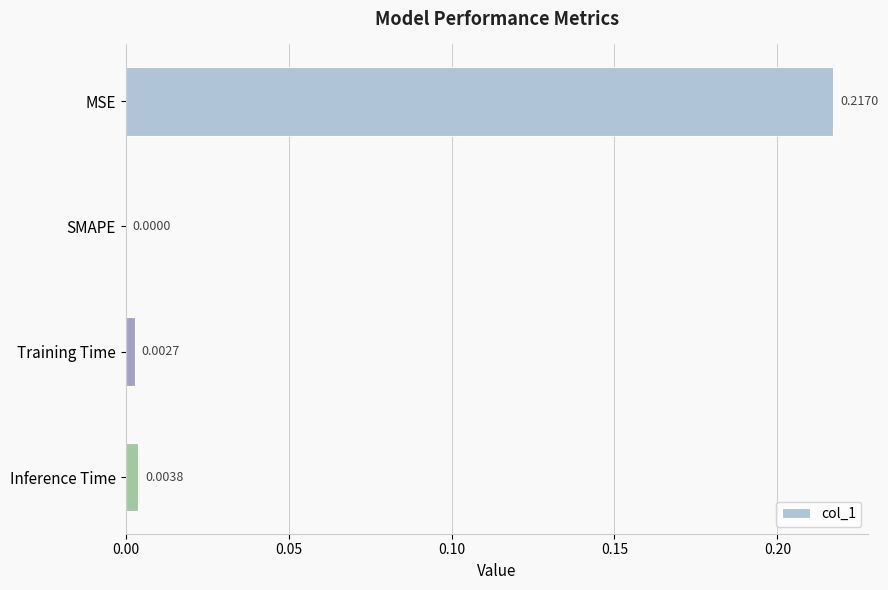

At which label is the value closest to 0?

SMAPE